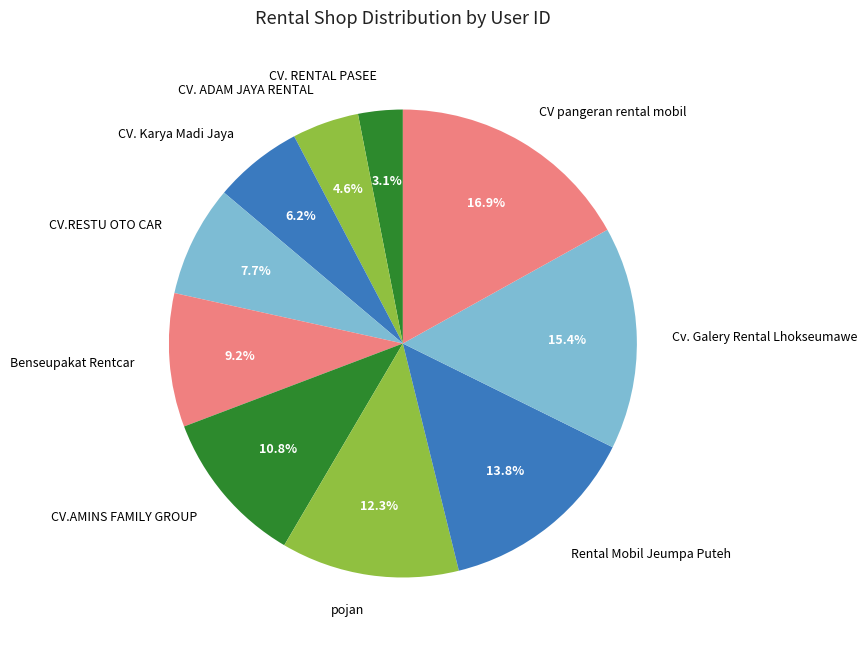

Between Rental Mobil Jeumpa Puteh and CV. ADAM JAYA RENTAL, which is larger?

Rental Mobil Jeumpa Puteh